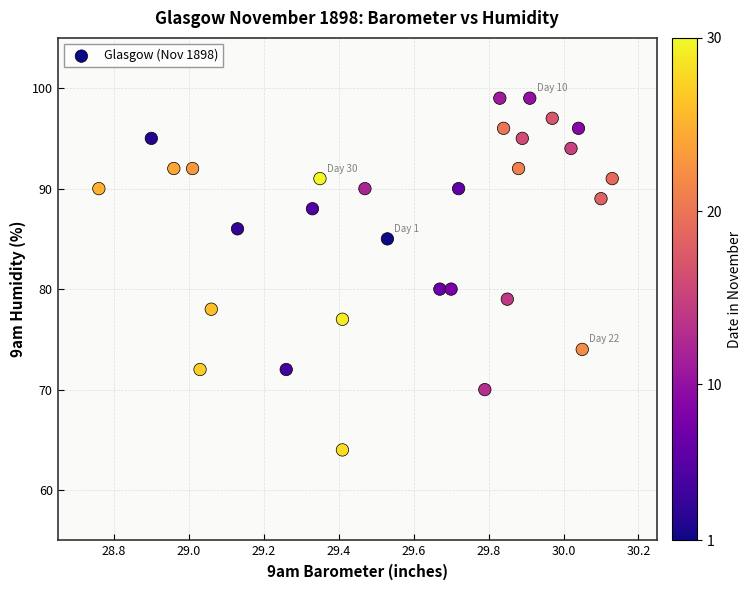

What is the range of Y values (max minus min)?

35